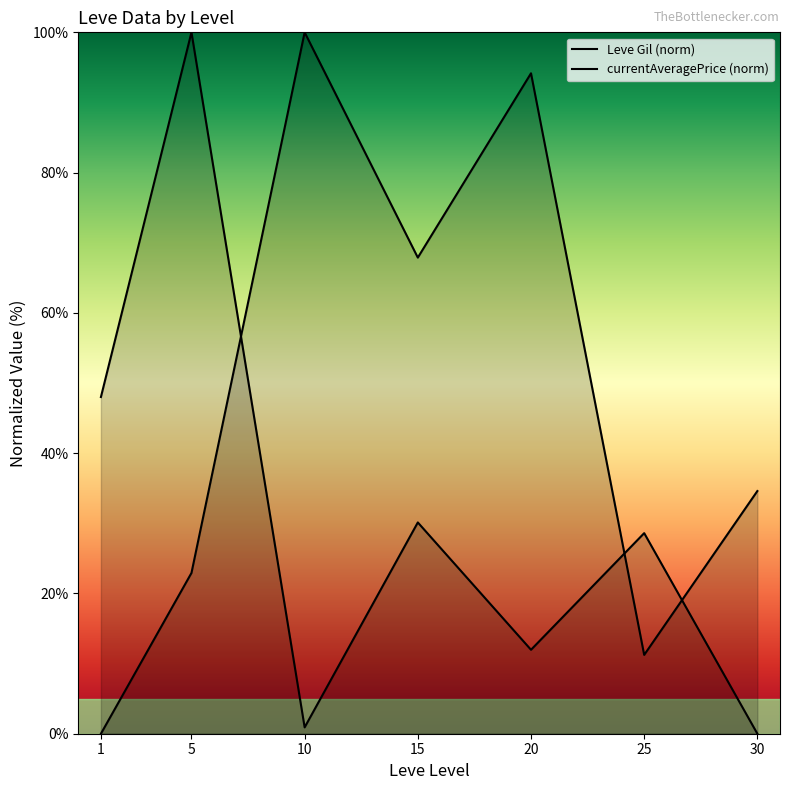

The currentAveragePrice (norm) series shows 50.3 at 25. True or false?

False